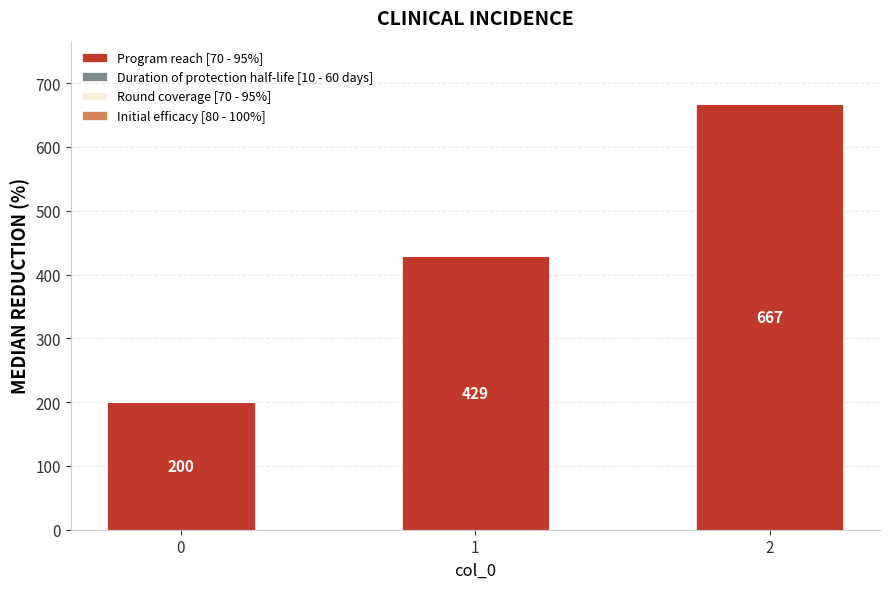

The chart shows a value of 90.3 at 1. True or false?

False